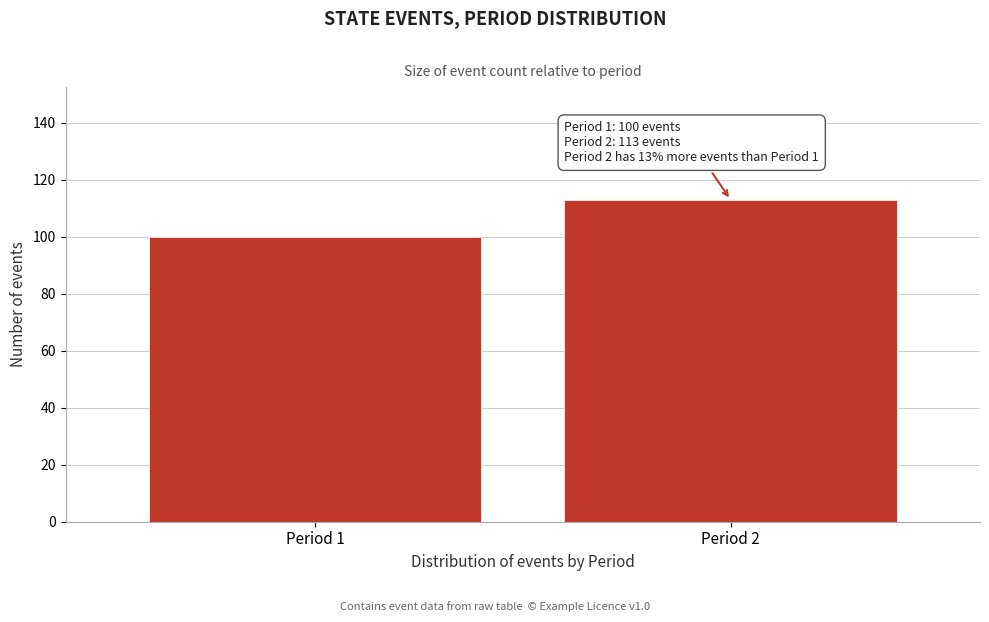

Reading left to right, extract all data points from this chart.

100	113